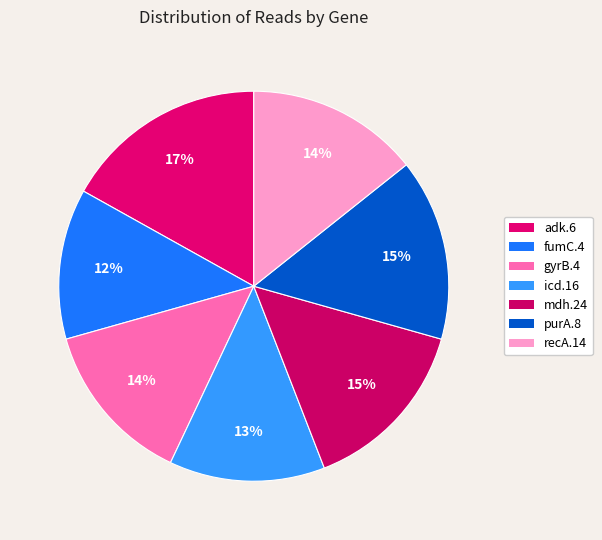

What portion of the pie excludes purA.8?

84.9%